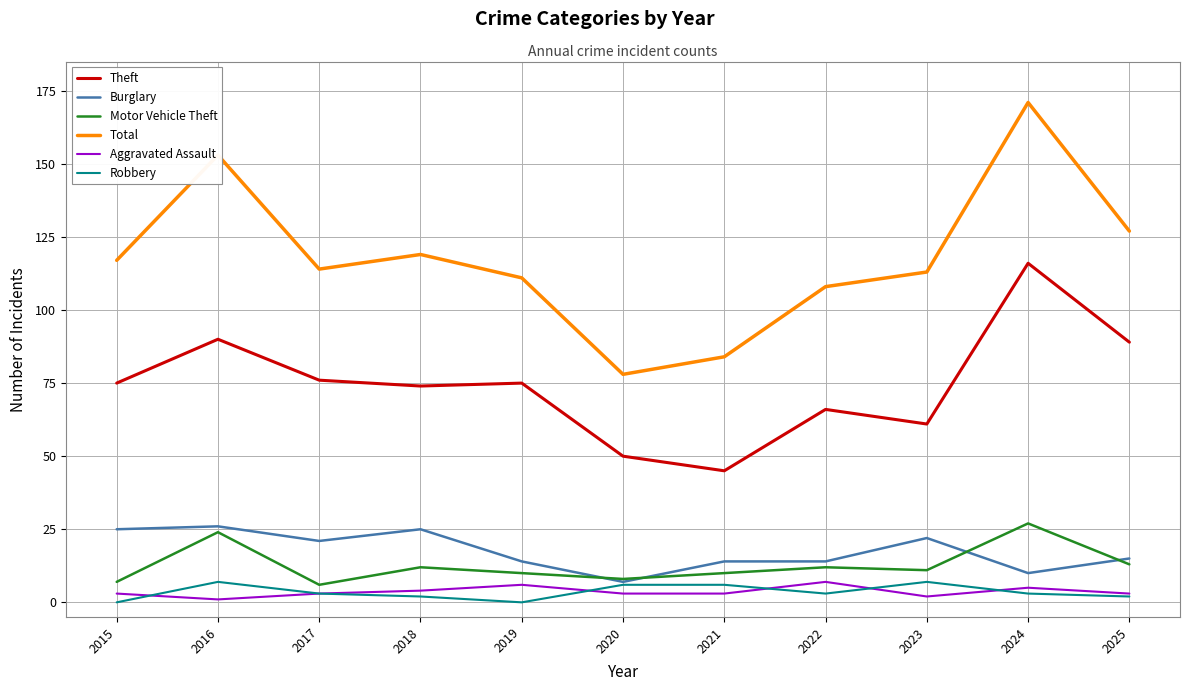

Reading left to right, extract all data points from this chart.

Theft: 75	90	76	74	75	50	45	66	61	116	89
Burglary: 25	26	21	25	14	7	14	14	22	10	15
Motor Vehicle Theft: 7	24	6	12	10	8	10	12	11	27	13
Total: 117	153	114	119	111	78	84	108	113	171	127
Aggravated Assault: 3	1	3	4	6	3	3	7	2	5	3
Robbery: 0	7	3	2	0	6	6	3	7	3	2